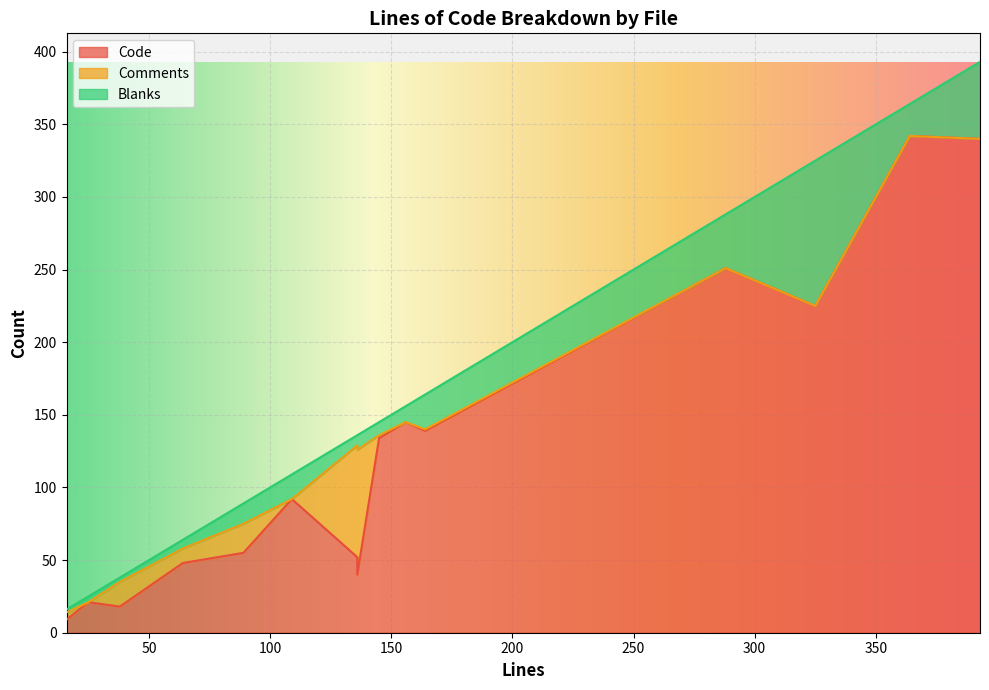

At which category does Comments reach its first local peak?

89